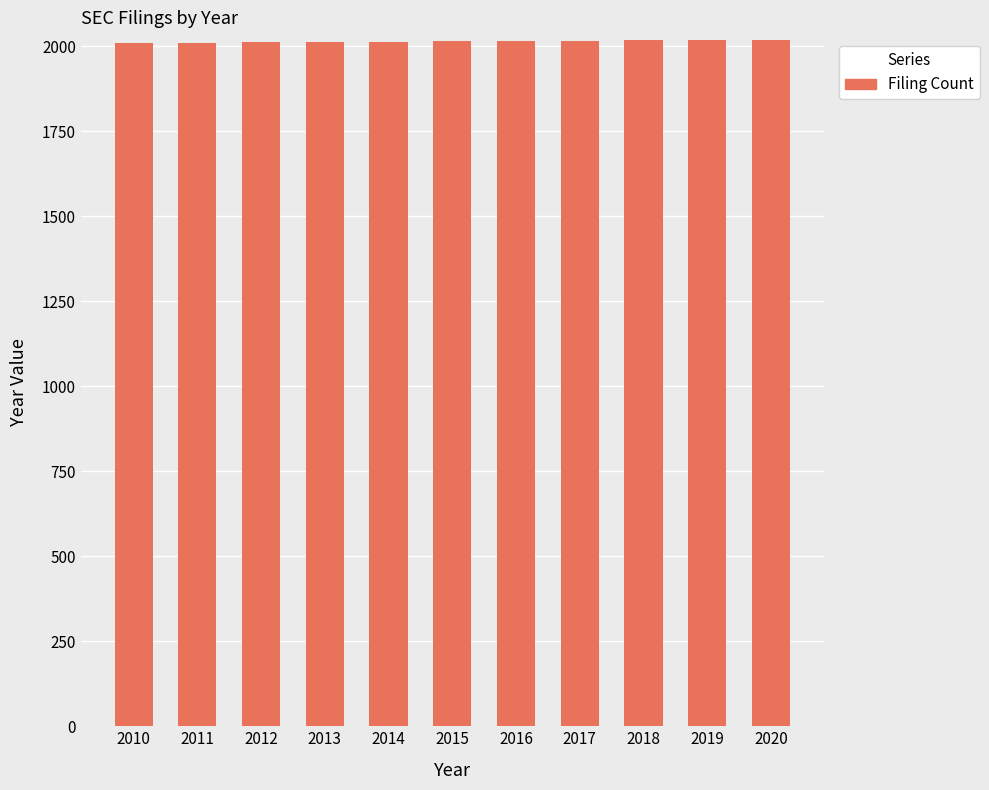

What is the difference between the maximum and second lowest values?

9